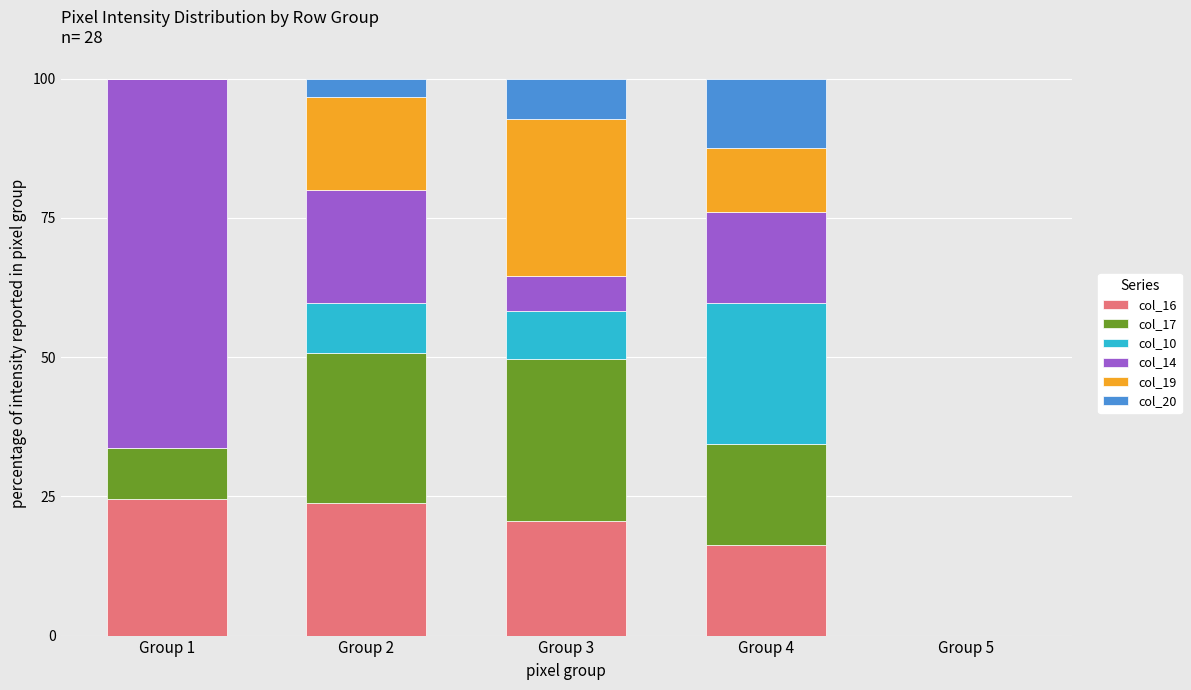

What is the total value across all series at Group 2?

100.0